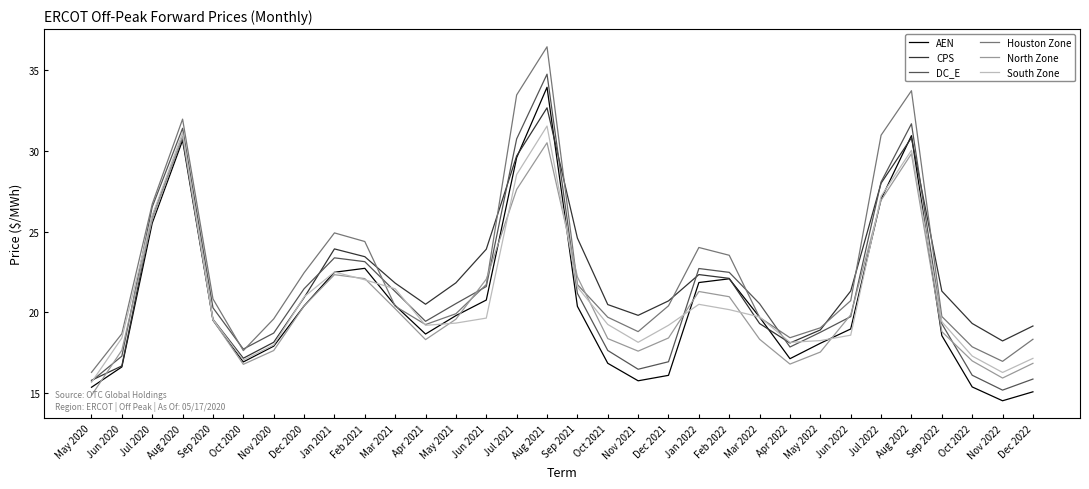

The Houston Zone series shows 5.5 at Dec 2022. True or false?

False